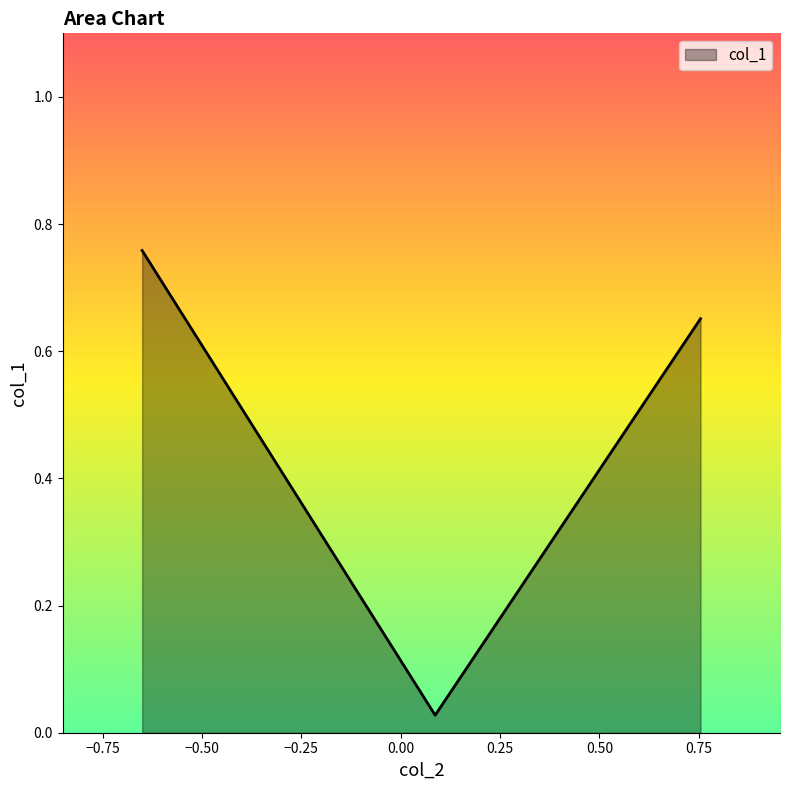

What is the sum of all values?

1.4